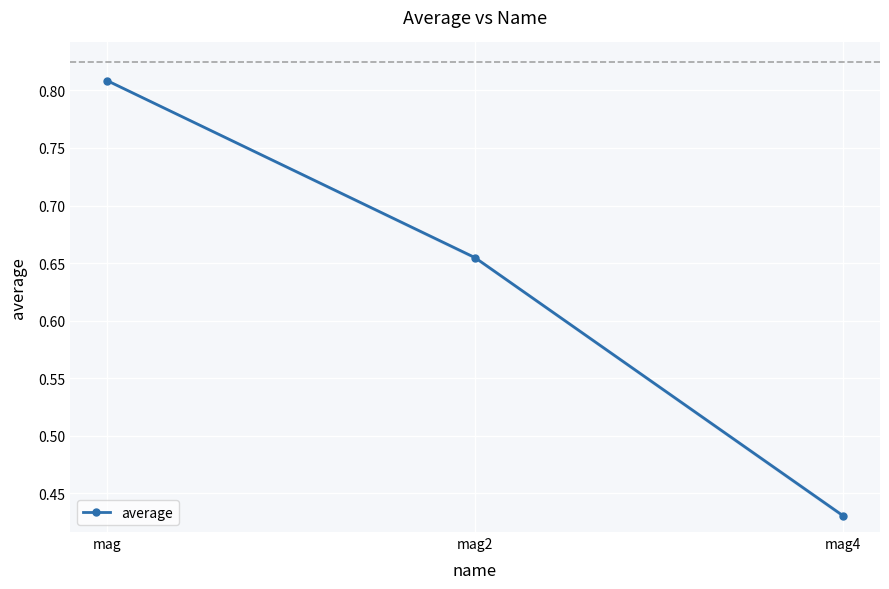

What is the change in value from mag to mag4?

-0.4